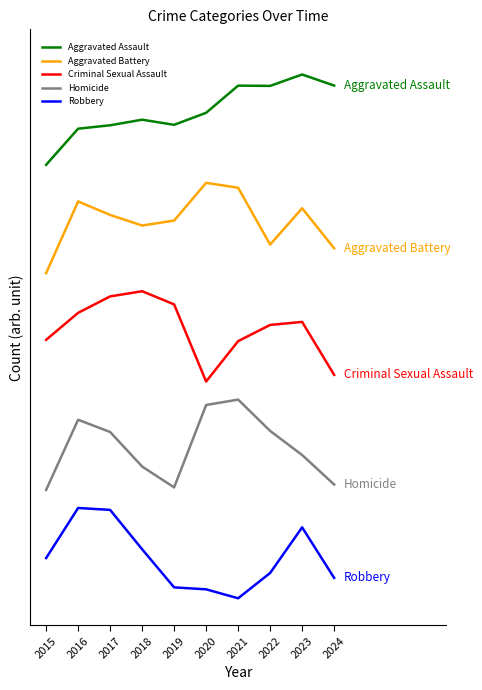

Is it true that Homicide equals 0.3 at 2015?

False